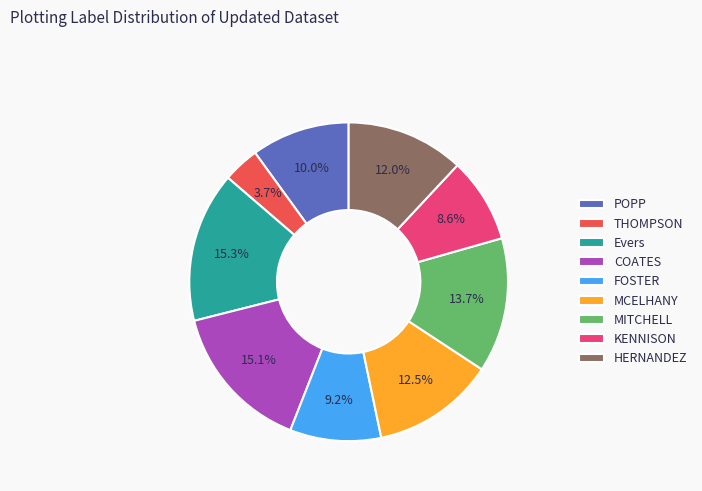

Combined, what portion of the pie is MITCHELL and KENNISON?

22.3%